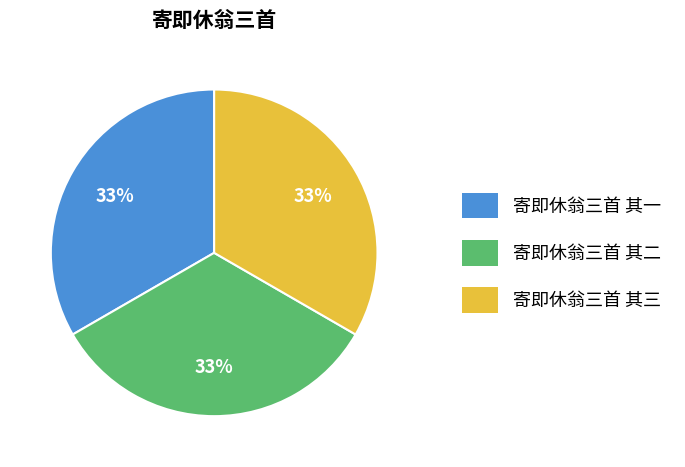

To the nearest percent, what portion does 寄即休翁三首 其二 represent?

33%